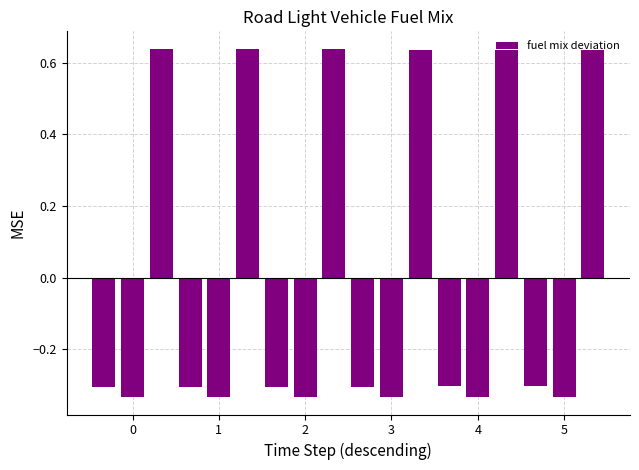

How many values are between 0 and 1?

6